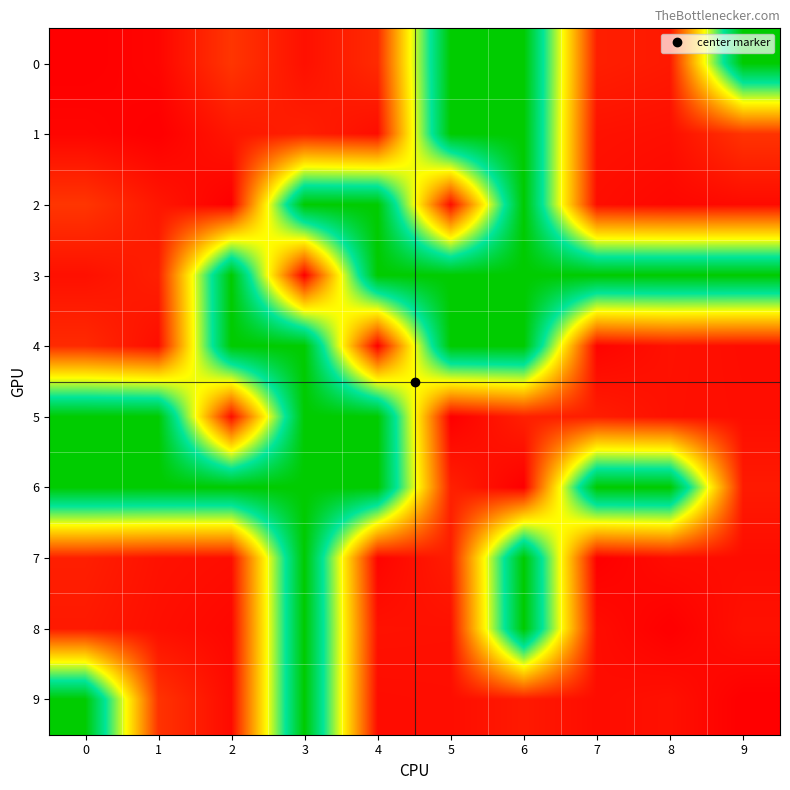

Count the number of data series in this chart.

10